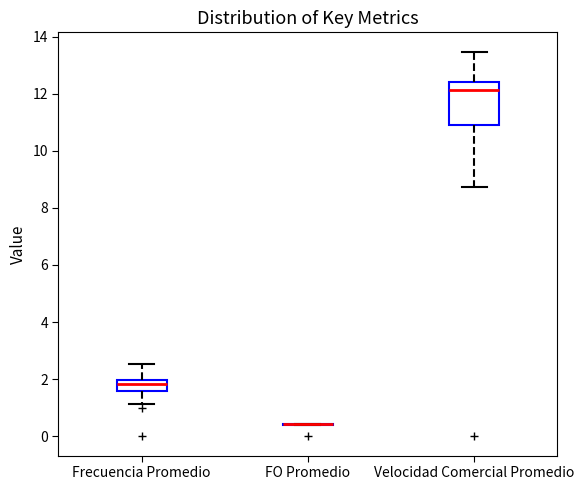

Where does the lower whisker of the box for Velocidad Comercial Promedio end on the y-axis? The values are not printed on the chart, so give them approximately, as read against the axis.

8.8